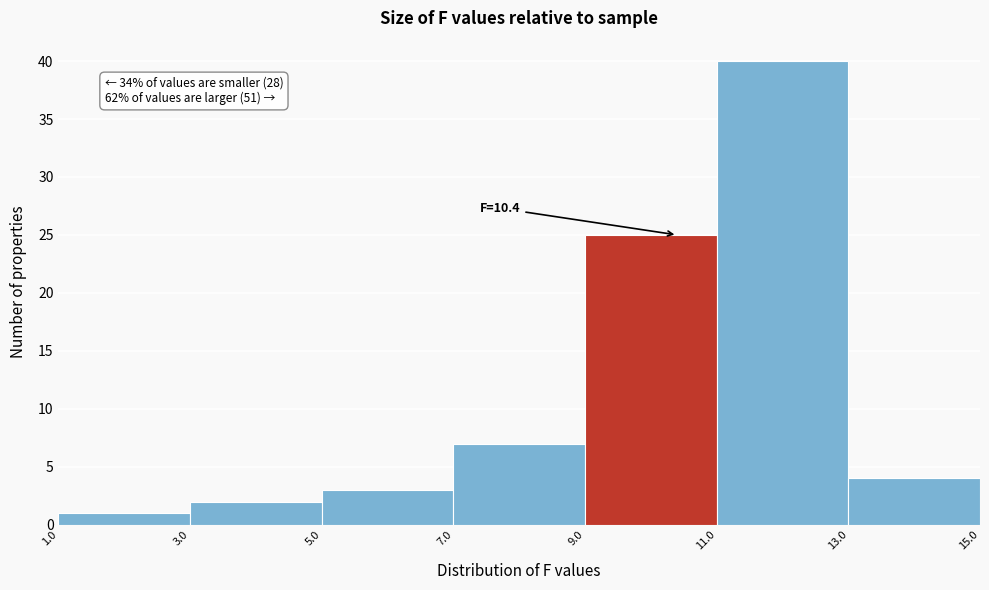

Which range on the x-axis has the tallest bar?

11.0 to 13.0